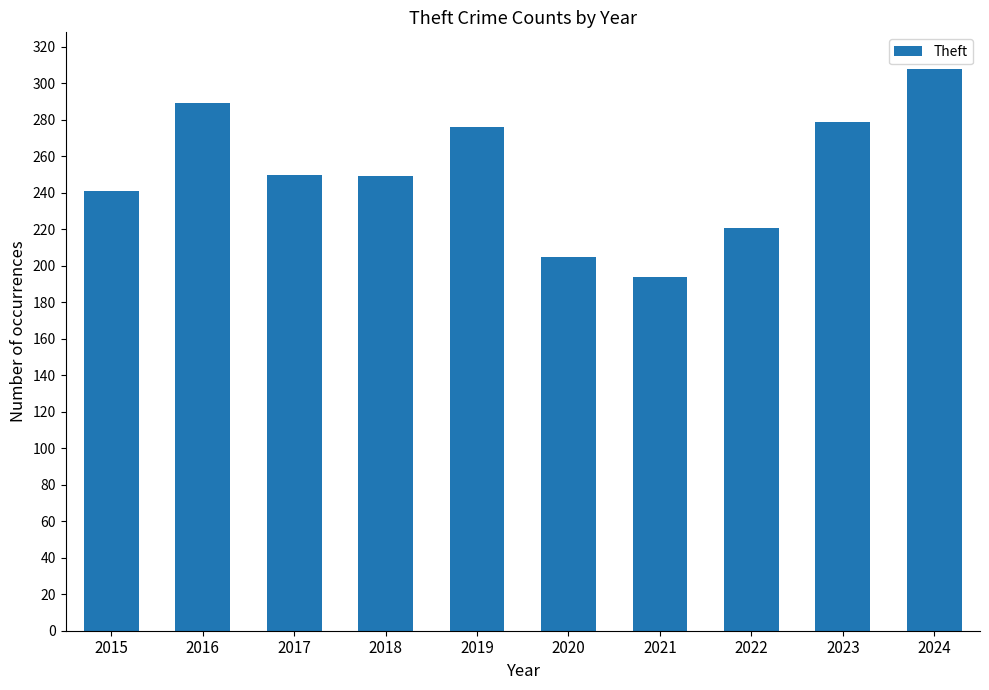

Is it true that the value at 2015 is 157?

False